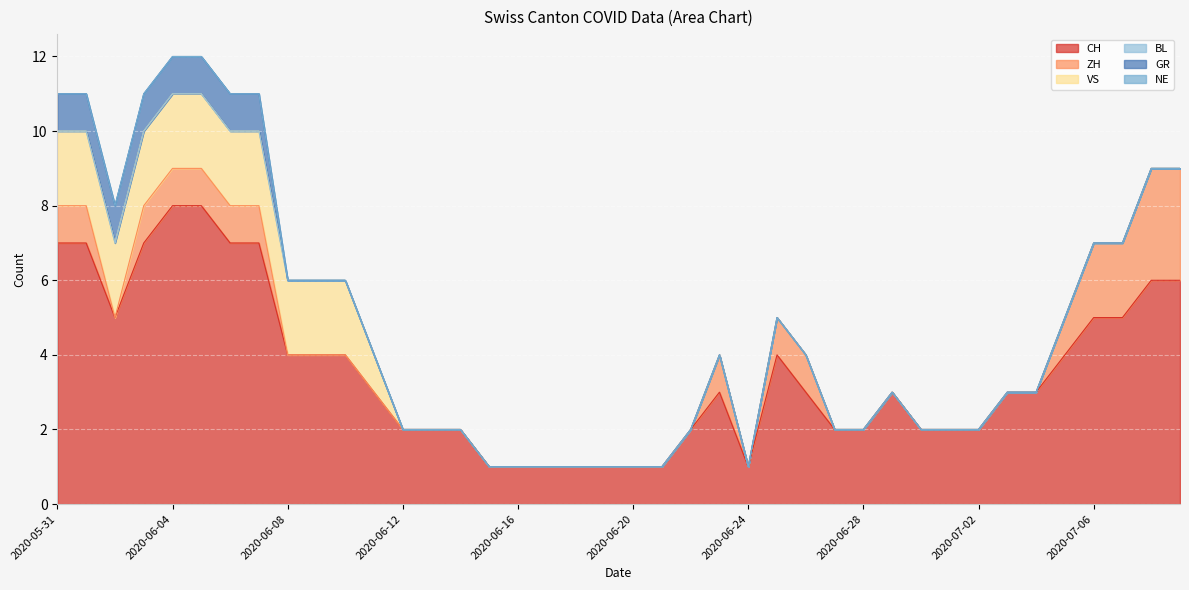

Which category has the lowest value in the BL series?

2020-05-31